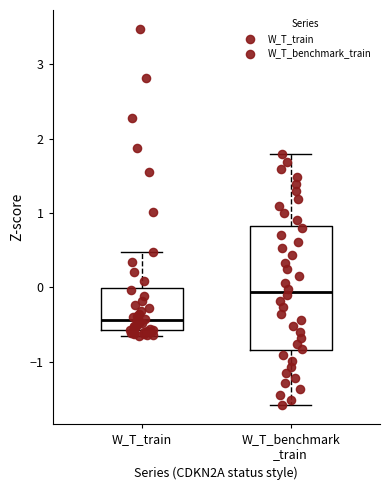

Which box has the highest median line?

W_T_benchmark _train